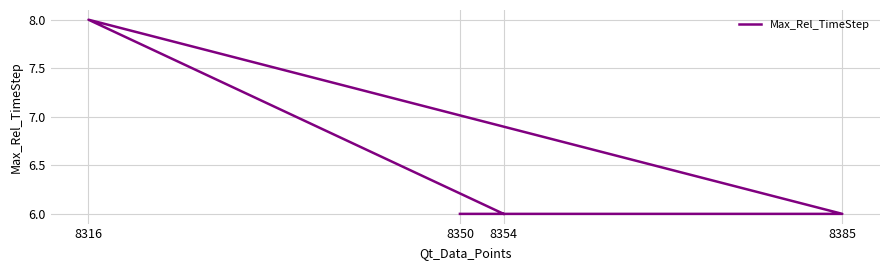

Where is the data nearest to the value 7?

8354